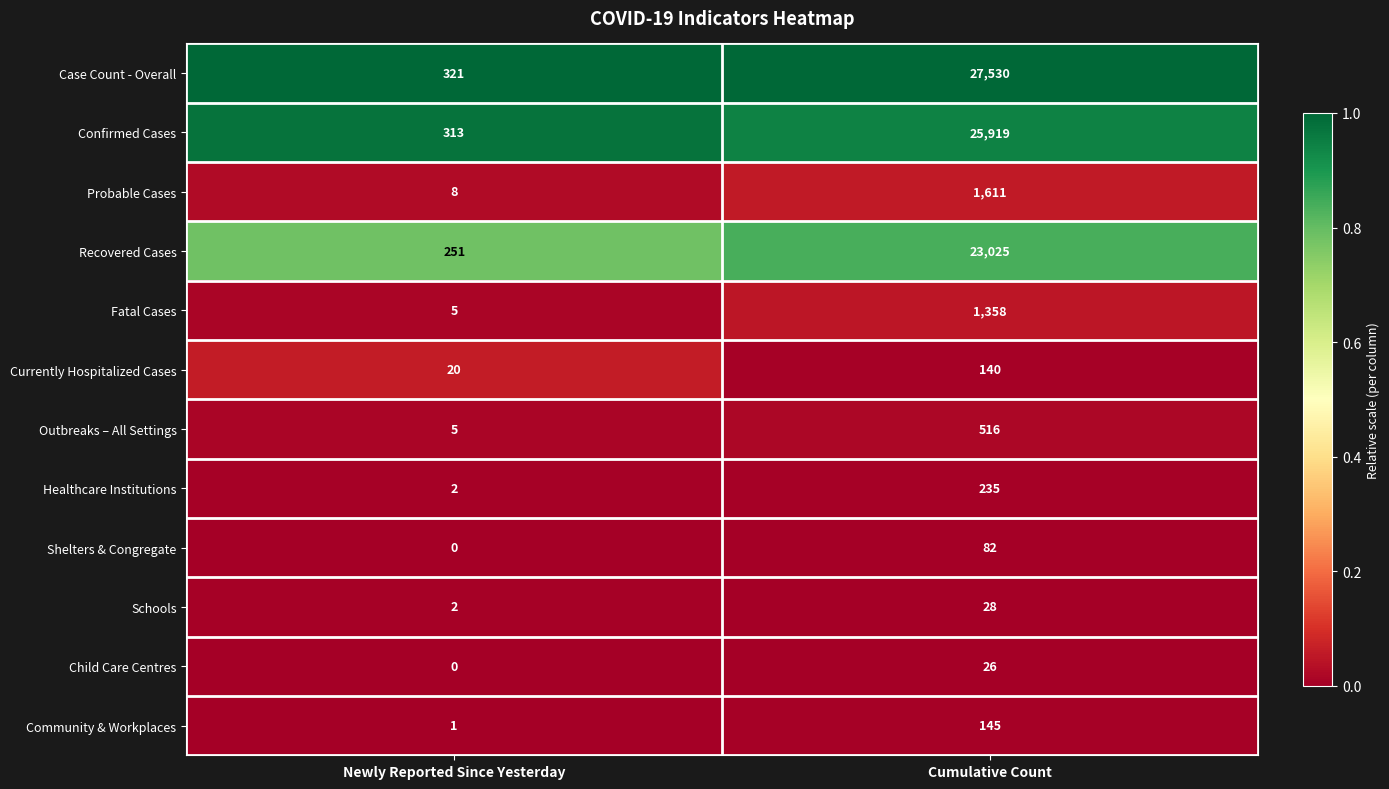

Which series has the widest spread of values?

Case Count - Overall